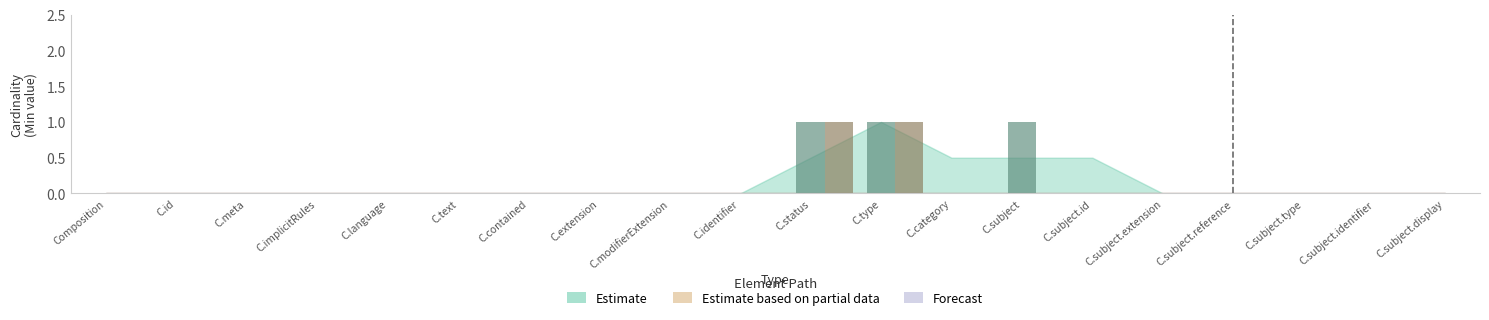

The value of Estimate at Composition.text is 0. True or false?

True